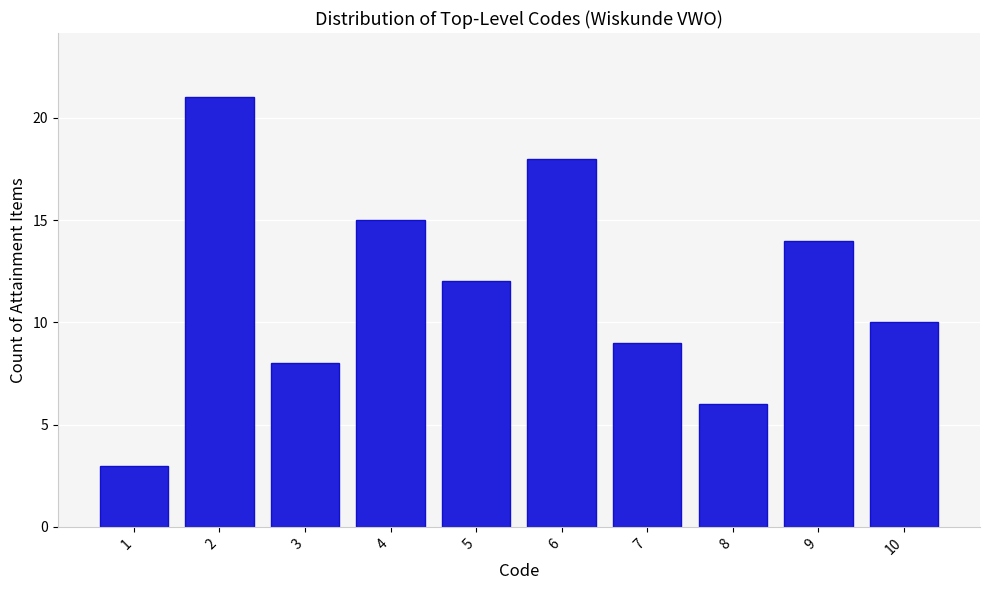

Reading right to left, extract all data points from this chart.

10=10	9=14	8=6	7=9	6=18	5=12	4=15	3=8	2=21	1=3